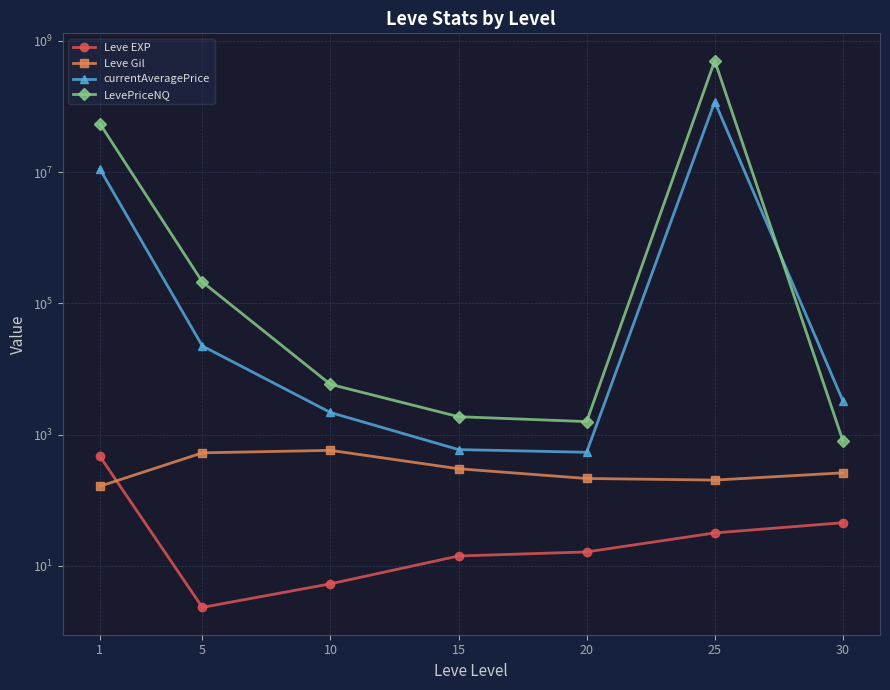

List the series in order of their peak value, highest first.

LevePriceNQ, currentAveragePrice, Leve Gil, Leve EXP